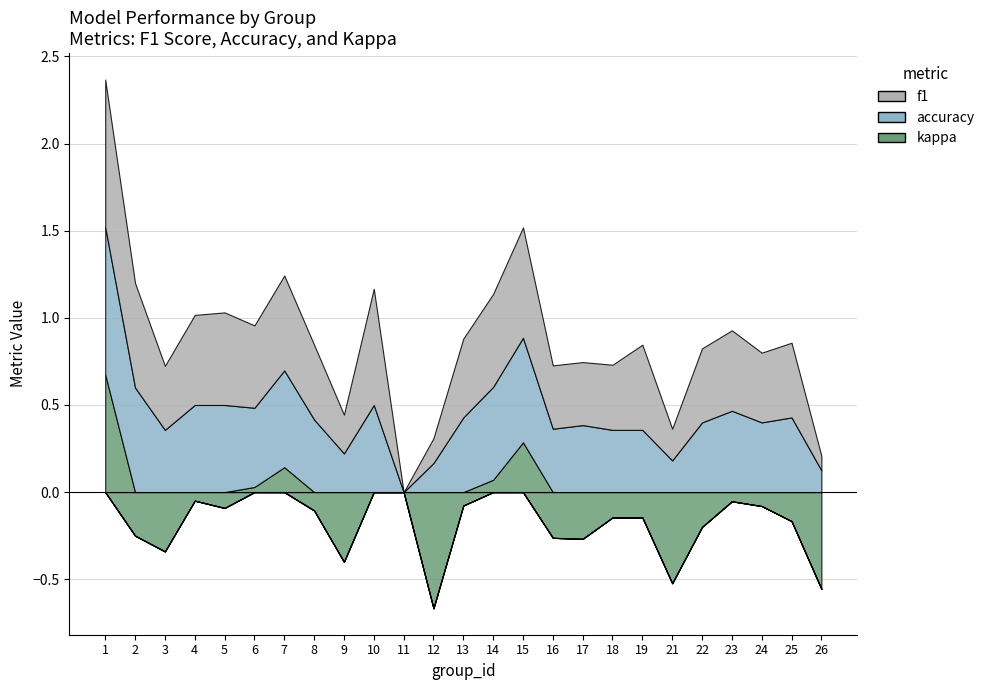

Reading left to right, extract all data points from this chart.

f1: 0.8	0.6	0.4	0.5	0.5	0.5	0.5	0.4	0.2	0.7	0.0	0.1	0.5	0.5	0.6	0.4	0.4	0.4	0.5	0.2	0.4	0.5	0.4	0.4	0.1
accuracy: 0.8	0.6	0.4	0.5	0.5	0.5	0.6	0.4	0.2	0.5	0.0	0.2	0.4	0.5	0.6	0.4	0.4	0.4	0.4	0.2	0.4	0.5	0.4	0.4	0.1
kappa: 0.7	-0.2	-0.3	-0.0	-0.1	0.0	0.1	-0.1	-0.4	0.0	0.0	-0.7	-0.1	0.1	0.3	-0.3	-0.3	-0.1	-0.1	-0.5	-0.2	-0.1	-0.1	-0.2	-0.6